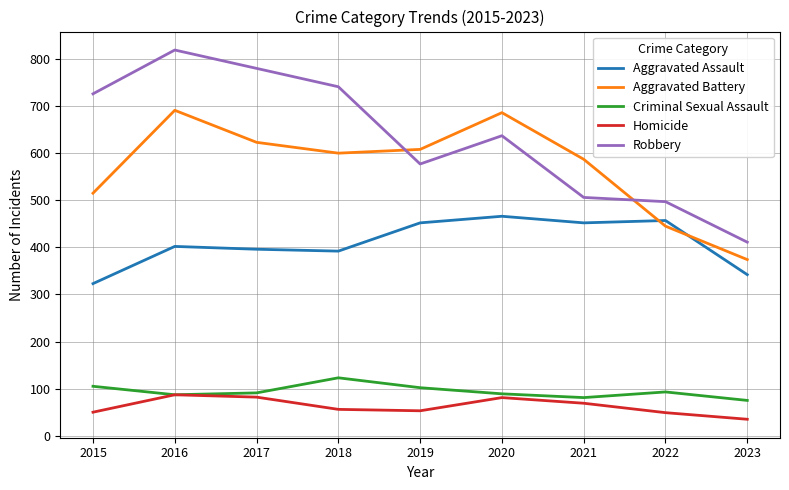

At which category does the chart reach its peak across all series?

2016